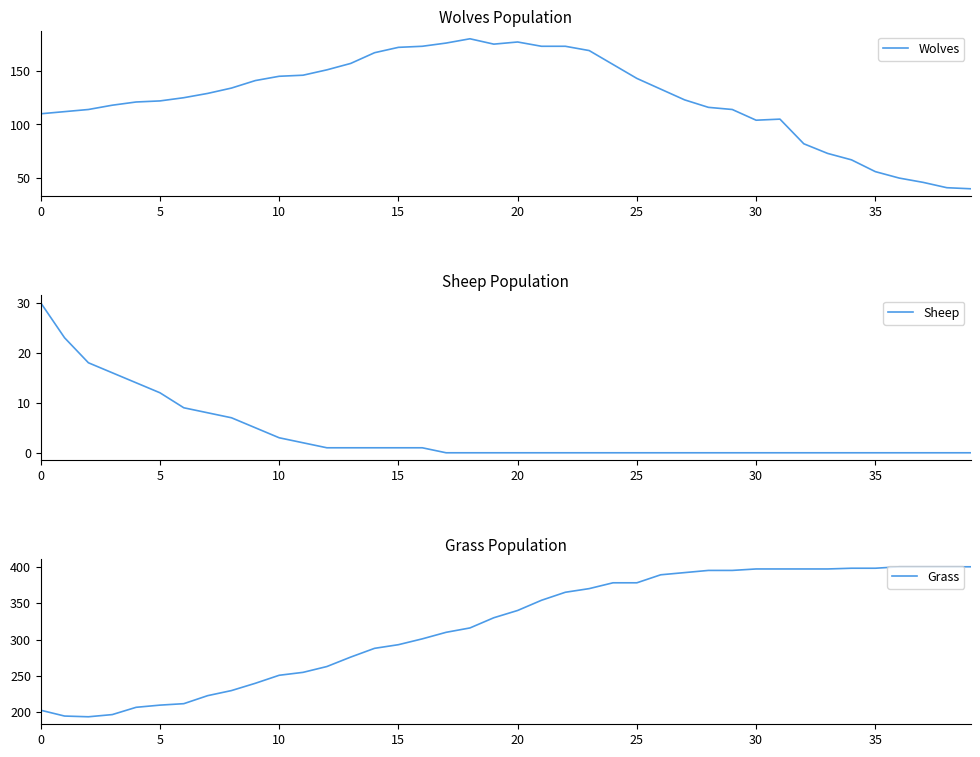

Reading left to right, transcribe all the data shown in this chart.

Wolves: 110	112	114	118	121	122	125	129	134	141	145	146	151	157	167	172	173	176	180	175	177	173	173	169	156	143	133	123	116	114	104	105	82	73	67	56	50	46	41	40
Sheep: 30	23	18	16	14	12	9	8	7	5	3	2	1	1	1	1	1	0	0	0	0	0	0	0	0	0	0	0	0	0	0	0	0	0	0	0	0	0	0	0
Grass: 203	195	194	197	207	210	212	223	230	240	251	255	263	276	288	293	301	310	316	330	340	354	365	370	378	378	389	392	395	395	397	397	397	397	398	398	400	400	400	400